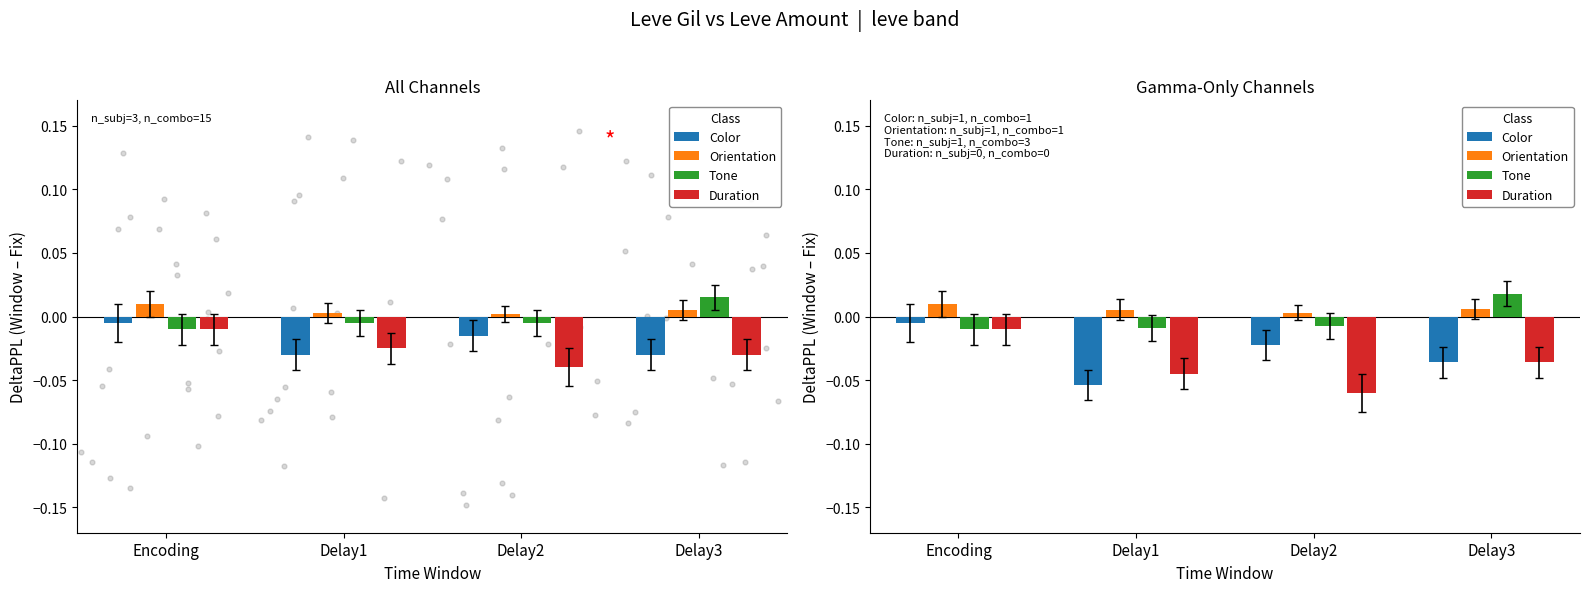

Which series has the largest total across all categories?

Orientation